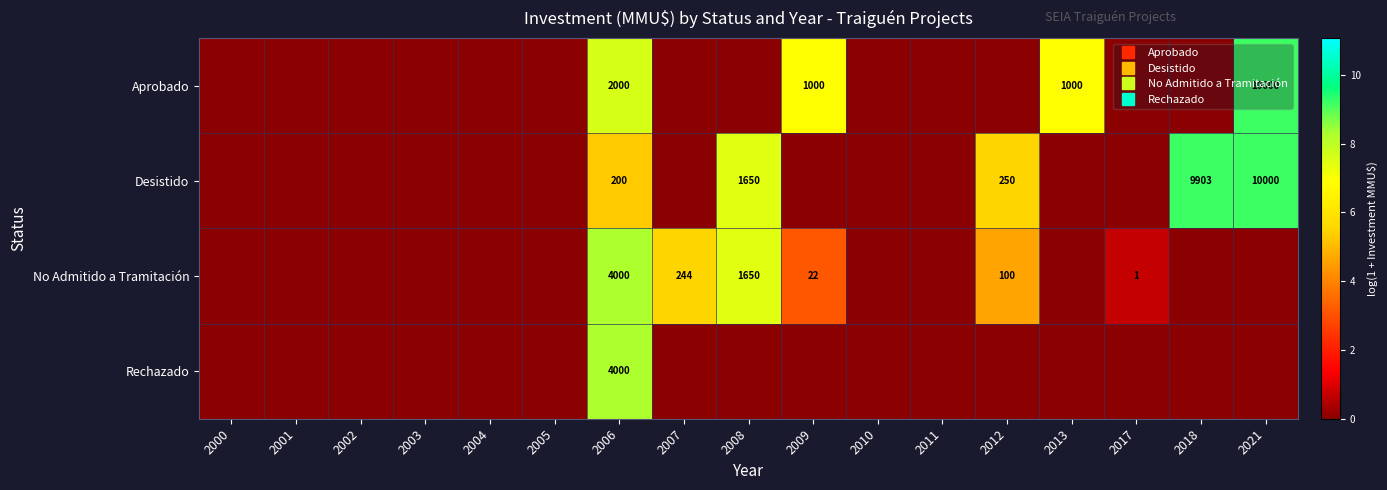

What is the average value of the Desistido series?

2.2